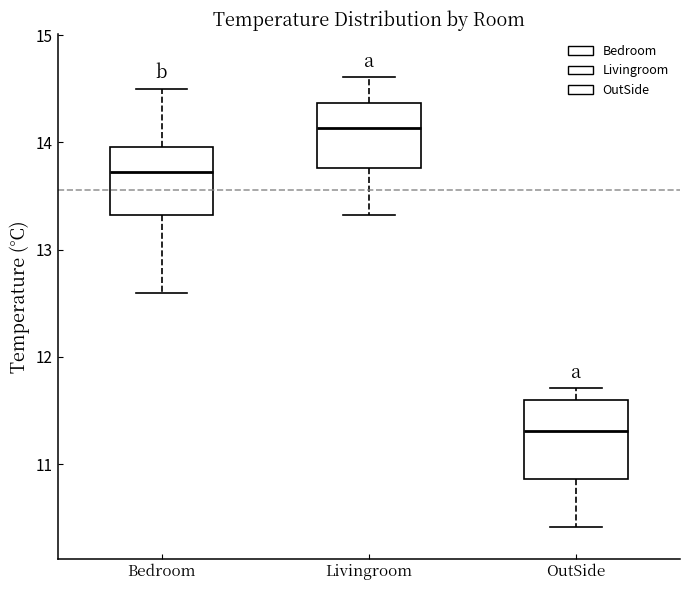

Where does the lower whisker of the box for Bedroom end on the y-axis? The values are not printed on the chart, so give them approximately, as read against the axis.

12.6